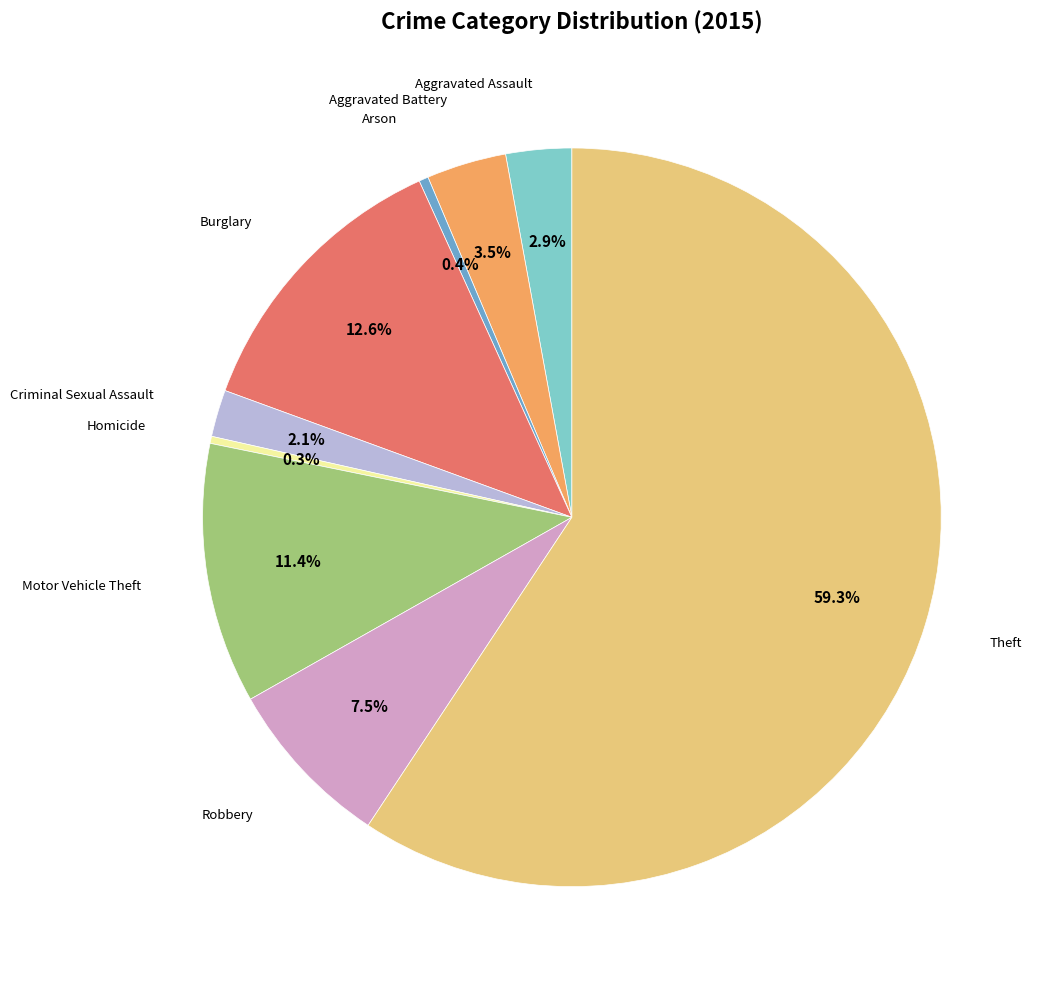

Which slice represents more than half of the pie?

Theft